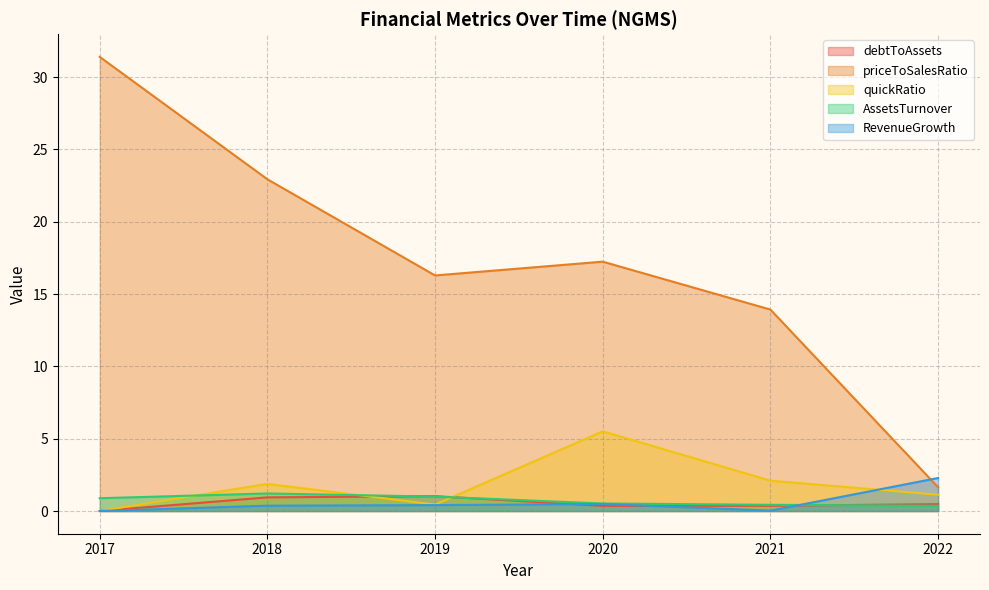

True or false: quickRatio has more than 2 interior local peaks.

False